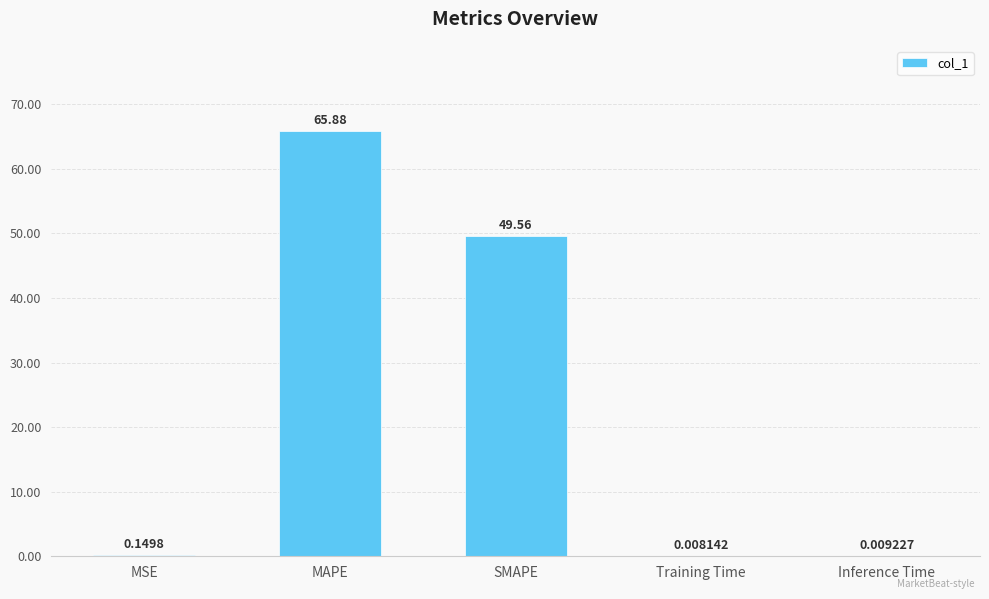

Between Inference Time and SMAPE, which is larger?

SMAPE